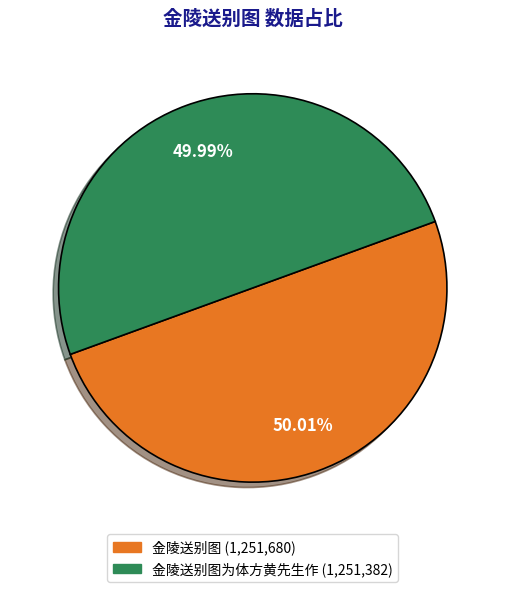

Is there a majority slice in this chart?

Yes